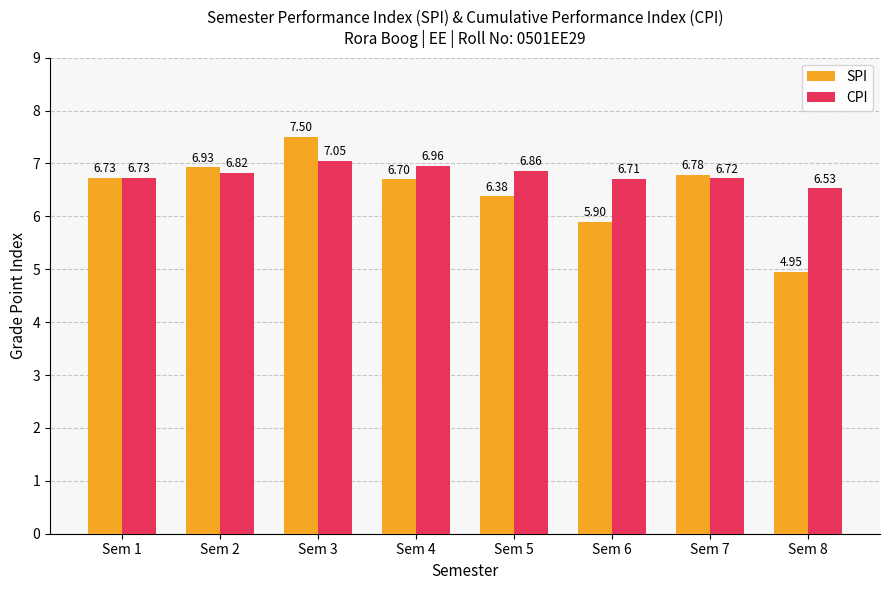

What is the sum of all CPI values?

54.4